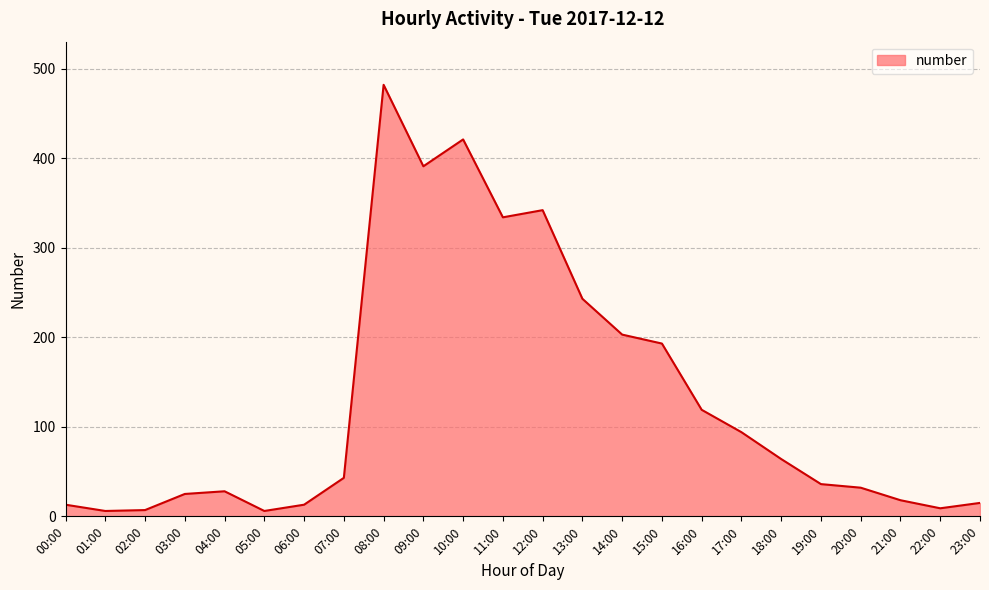

How many lines are shown in the chart?

1